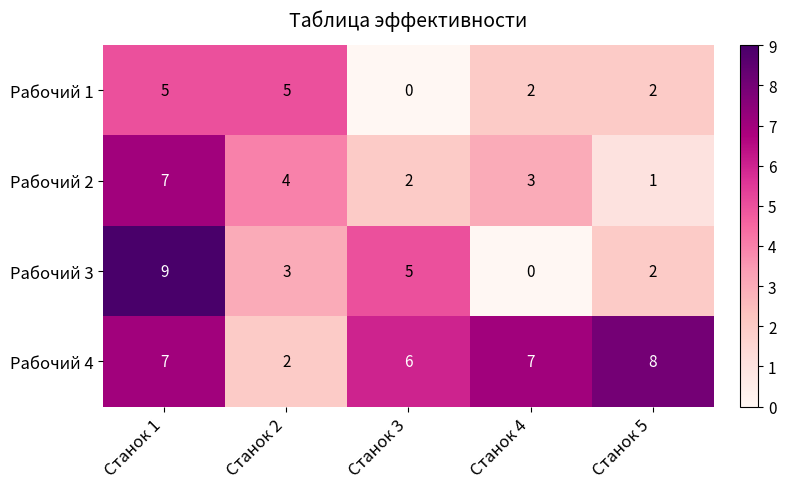

Rank the series by their maximum value, from highest to lowest.

Рабочий 3, Рабочий 4, Рабочий 2, Рабочий 1